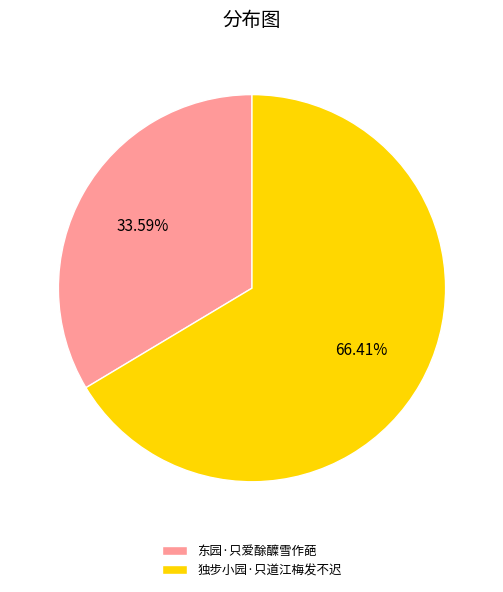

What is the ratio of the value at 东园·只爱酴醾雪作葩 to the value at 独步小园·只道江梅发不迟?

0.5